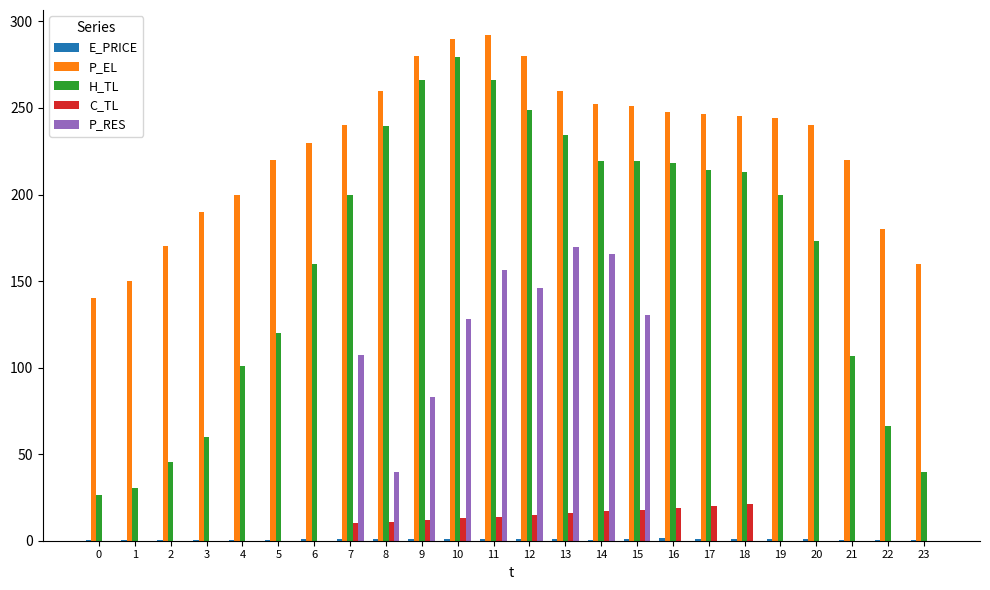

Is the value of C_TL at 6 greater than the value of P_EL at 6?

No